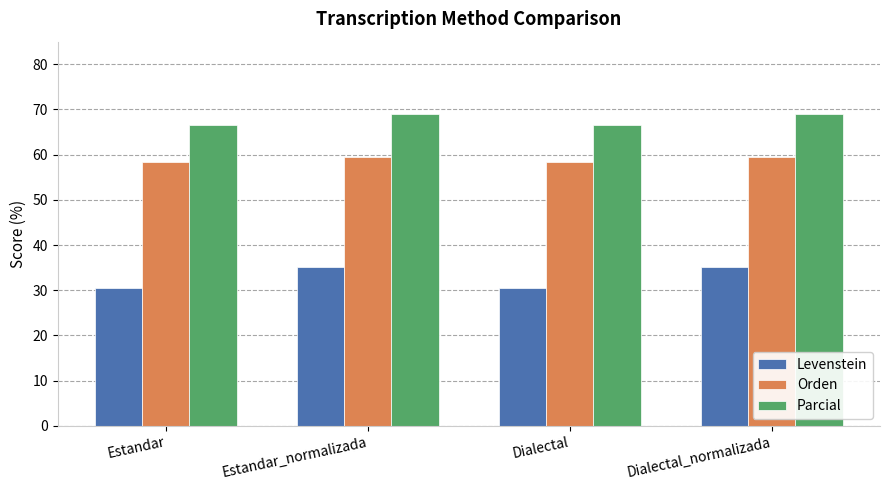

What is the highest value of the Orden series?

59.6